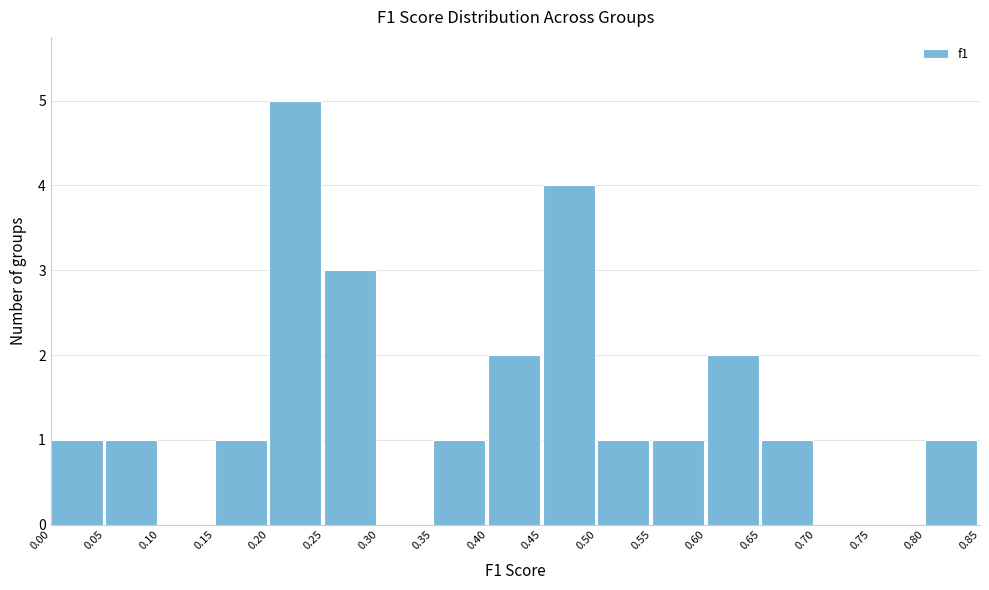

Reading left to right, list every bar in this chart as the range it spans on the x-axis followed by its height. The values are not printed on the chart, so give them approximately, as read against the axis.

0.00 to 0.05: 1
0.05 to 0.10: 1
0.10 to 0.15: 0
0.15 to 0.20: 1
0.20 to 0.25: 5
0.25 to 0.30: 3
0.30 to 0.35: 0
0.35 to 0.40: 1
0.40 to 0.45: 2
0.45 to 0.50: 4
0.50 to 0.55: 1
0.55 to 0.60: 1
0.60 to 0.65: 2
0.65 to 0.70: 1
0.70 to 0.75: 0
0.75 to 0.80: 0
0.80 to 0.85: 1